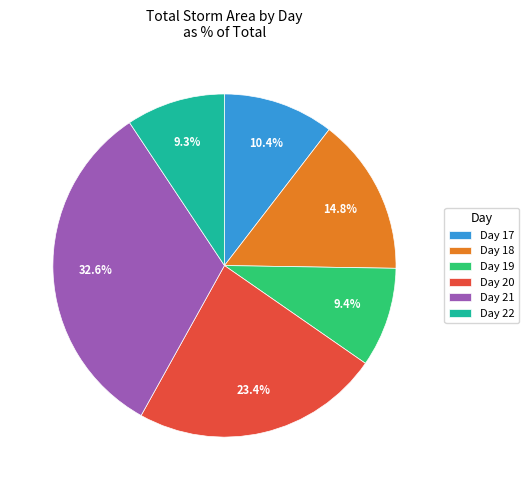

To the nearest percent, what is the difference between the largest and smallest slice percentages?

23%